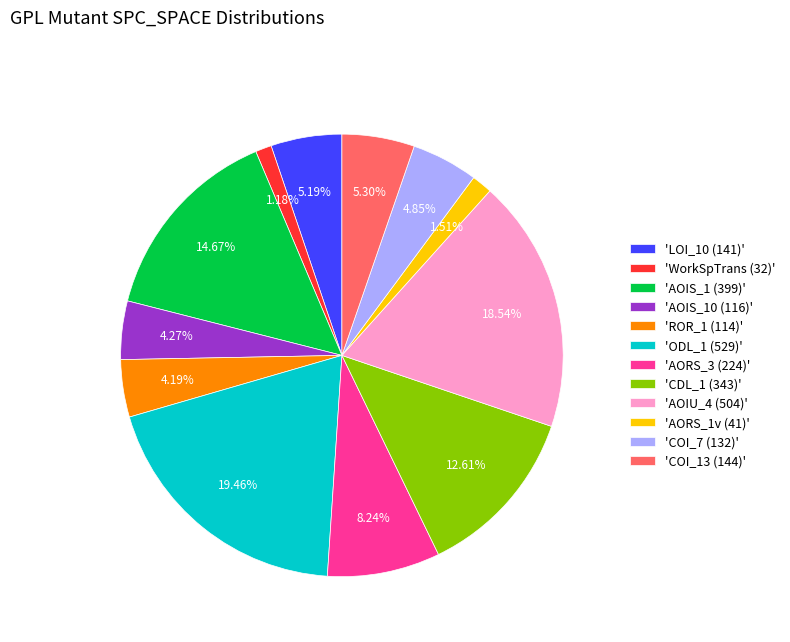

Does any single category account for the majority?

No